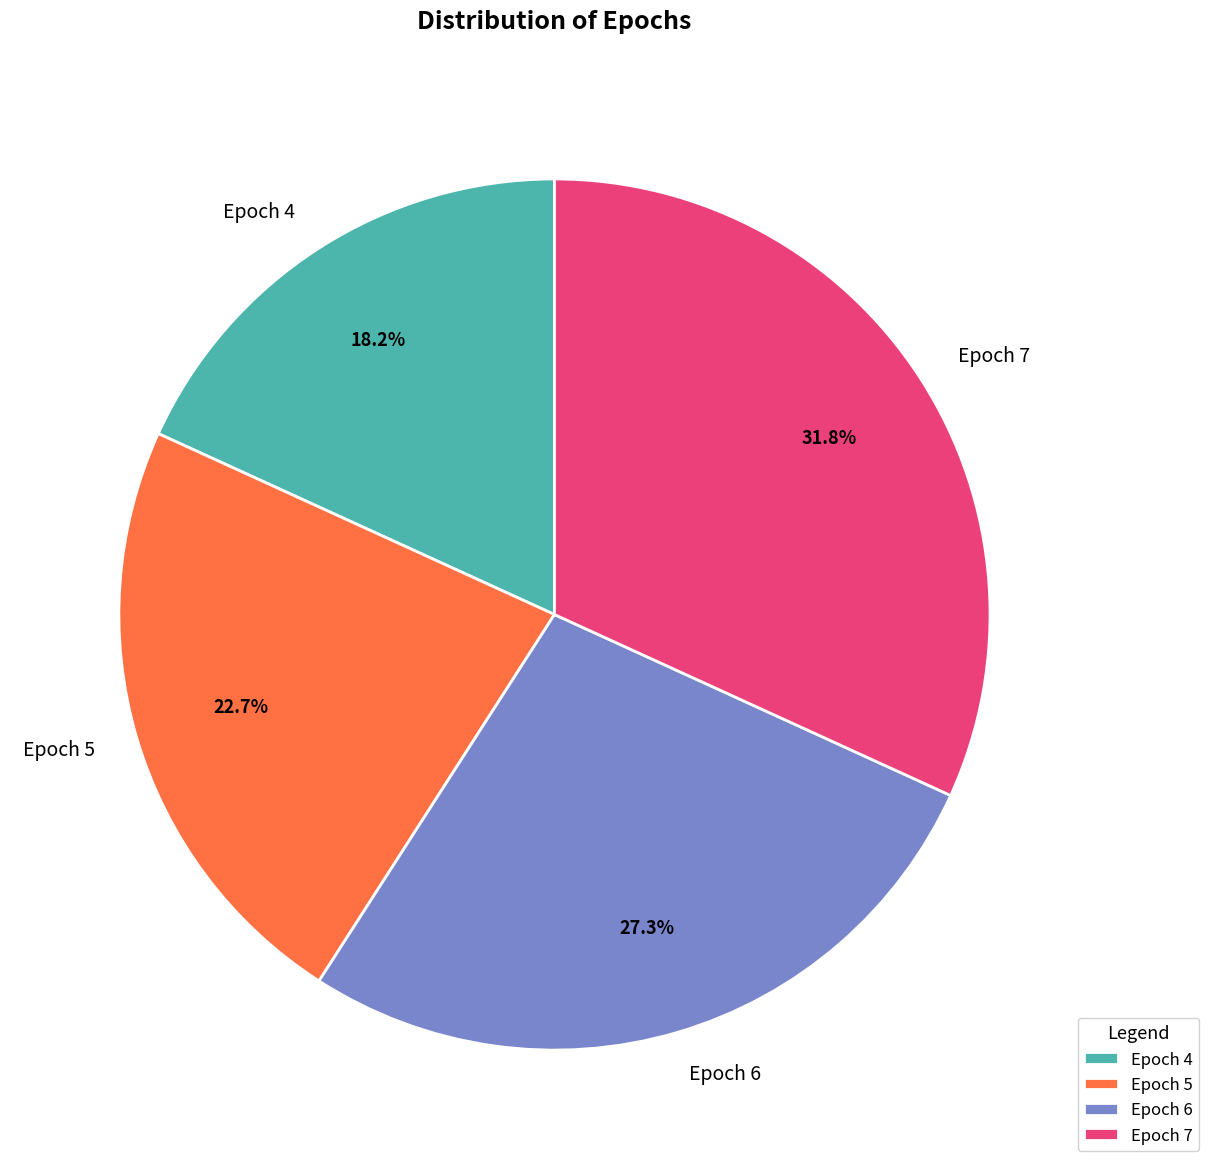

What percentage do Epoch 6 and Epoch 4 together represent?

45.5%